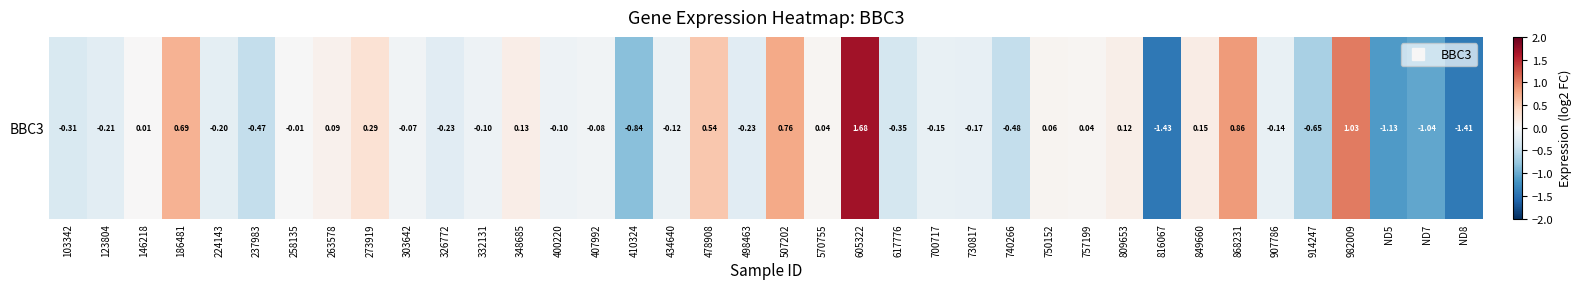

The chart shows a value of 0.1 at 348685. True or false?

True